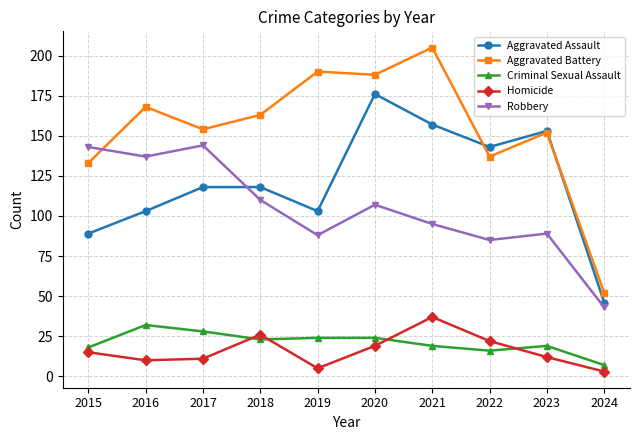

Where is the first local maximum for Aggravated Battery?

2016